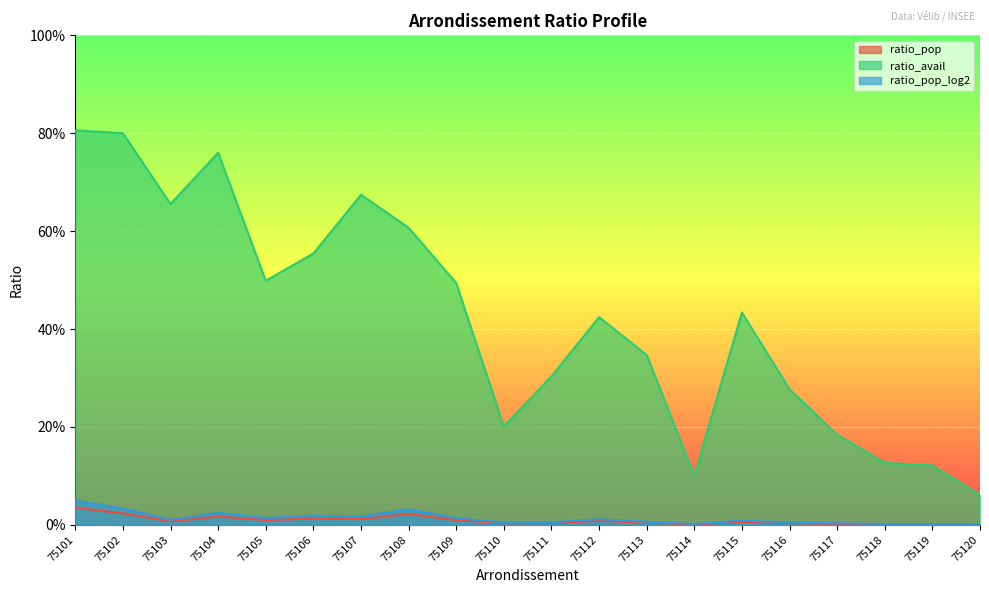

At how many categories does at least one series exceed 0?

20